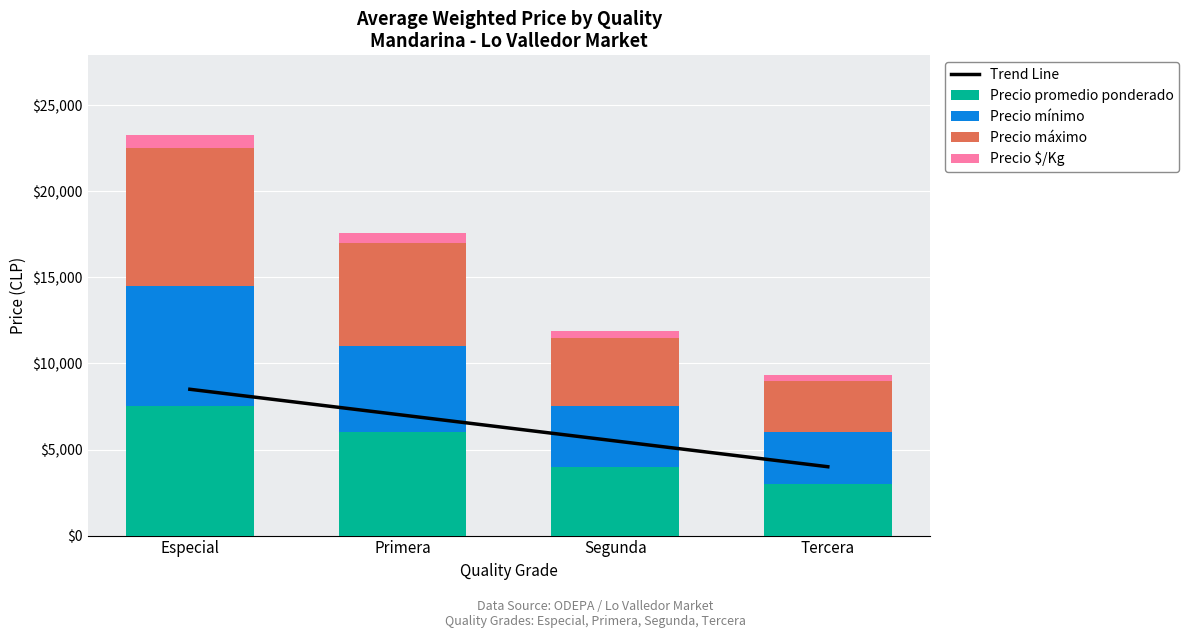

Between Tercera and Primera, which is larger?

Primera